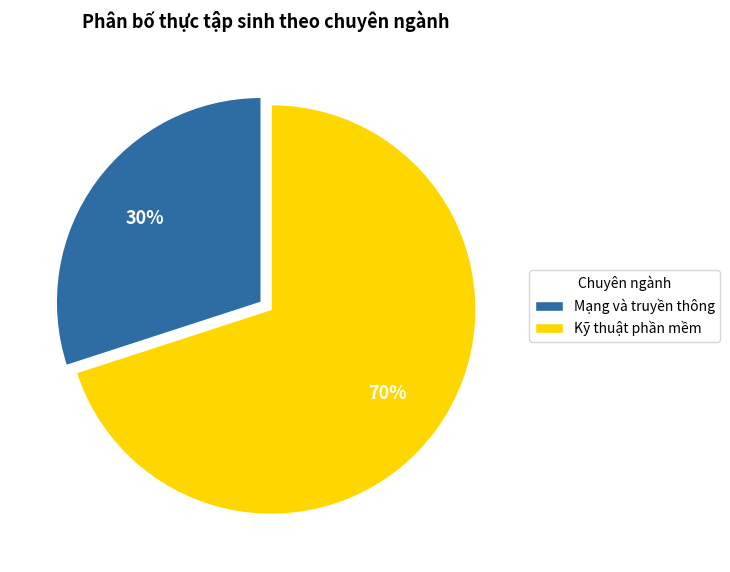

True or false: Mạng và truyền thông accounts for 30% of the total.

True